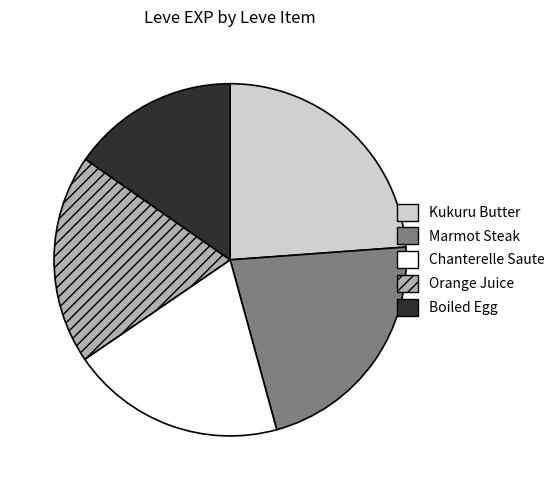

What is the ratio of the value at Chanterelle Saute to the value at Kukuru Butter?

0.8